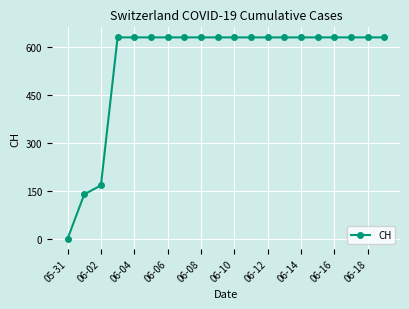

What is the value of the 4th point from the left?

631